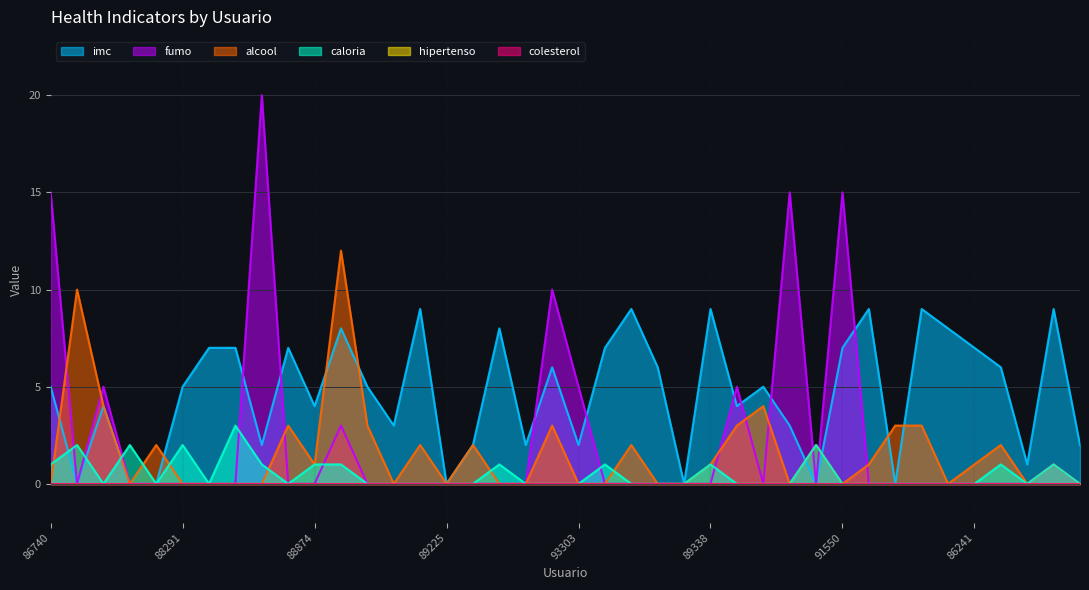

At which category does fumo reach its first local valley?

84173